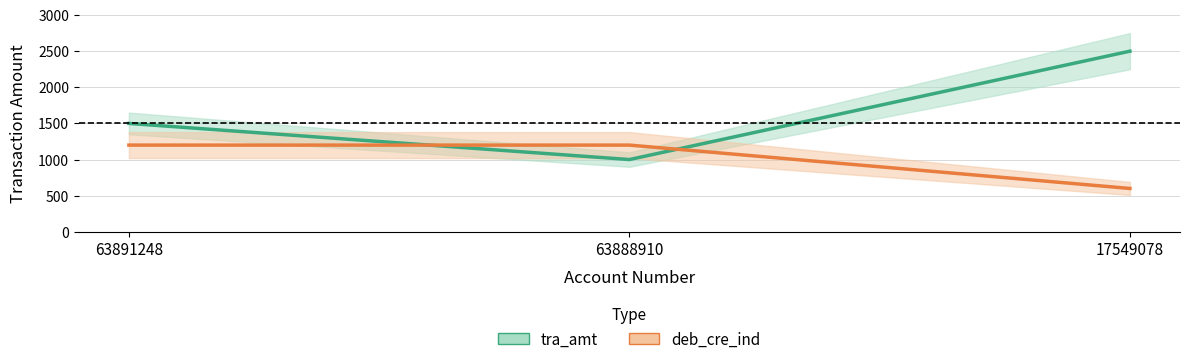

What is the average value of the deb_cre_ind series?

1000